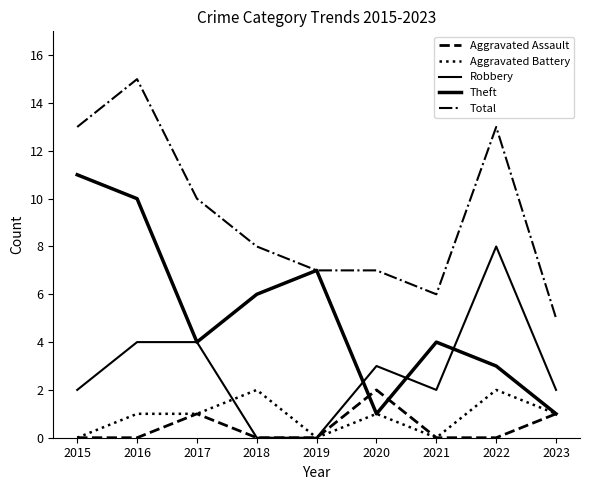

Between 2017 and 2019, which series saw the biggest shift?

Robbery